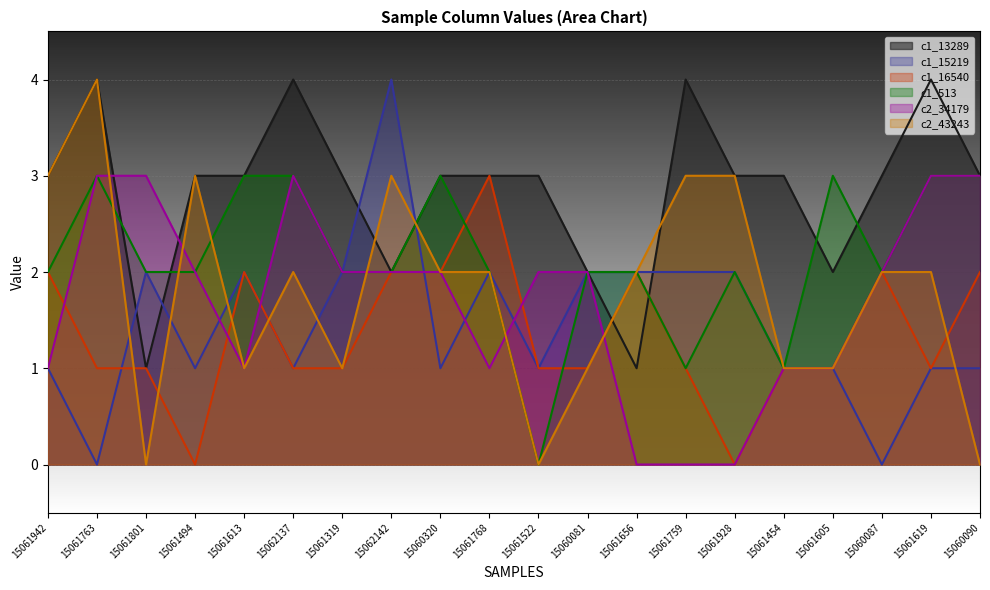

Which category has the highest value across all series?

15061763